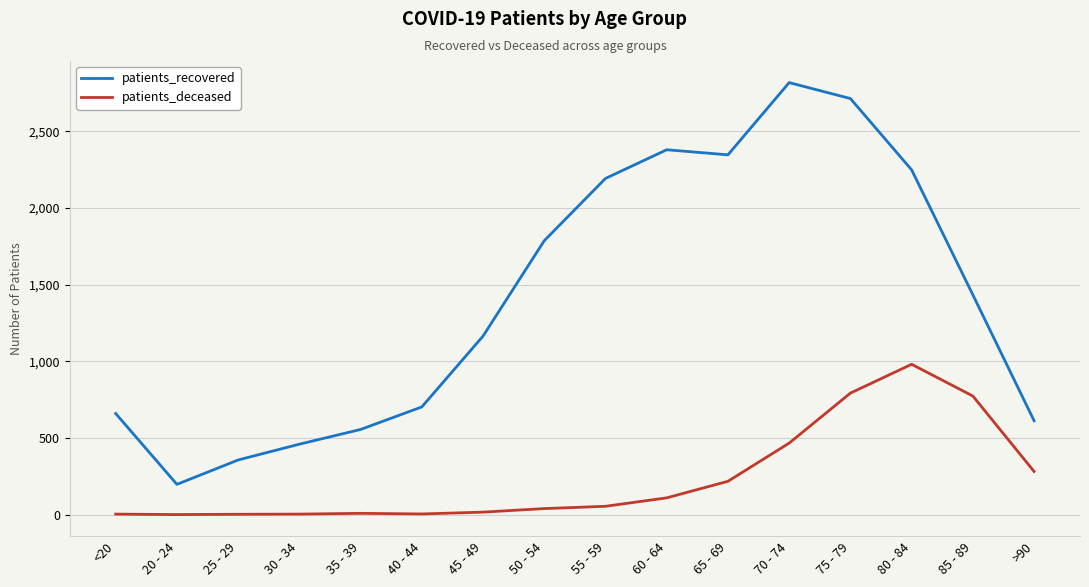

Which series changed the most between 20 - 24 and 40 - 44?

patients_recovered